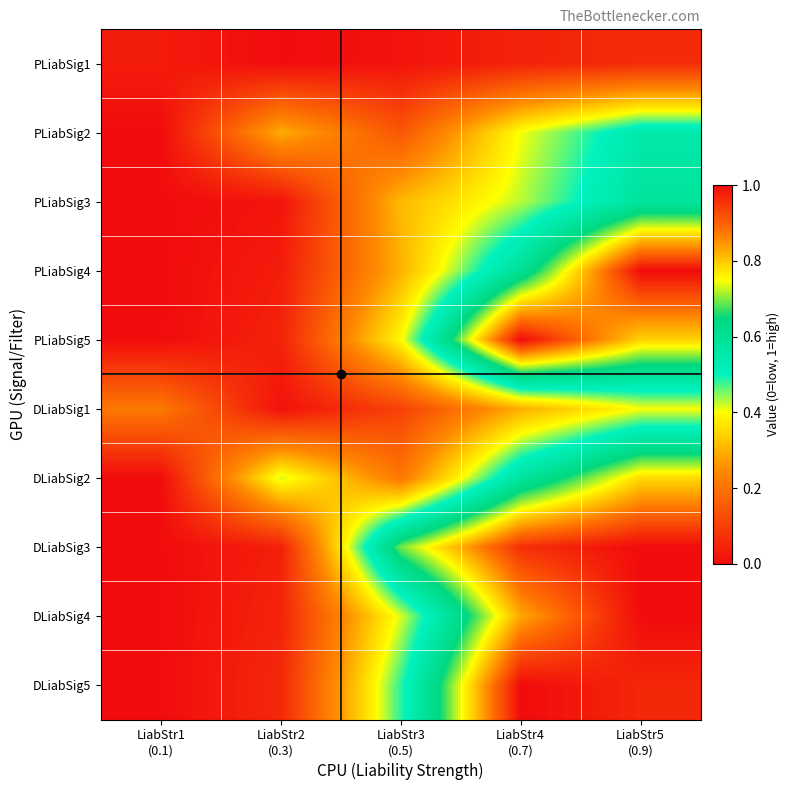

Reading left to right, transcribe all the data shown in this chart.

PLiabSig1: LiabStr1
(0.1)=0.0	LiabStr2
(0.3)=0.0	LiabStr3
(0.5)=0.0	LiabStr4
(0.7)=0.0	LiabStr5
(0.9)=0.1
PLiabSig2: LiabStr1
(0.1)=0.0	LiabStr2
(0.3)=0.3	LiabStr3
(0.5)=0.1	LiabStr4
(0.7)=0.4	LiabStr5
(0.9)=0.5
PLiabSig3: LiabStr1
(0.1)=0.0	LiabStr2
(0.3)=0.0	LiabStr3
(0.5)=0.3	LiabStr4
(0.7)=0.4	LiabStr5
(0.9)=0.6
PLiabSig4: LiabStr1
(0.1)=0.0	LiabStr2
(0.3)=0.0	LiabStr3
(0.5)=0.3	LiabStr4
(0.7)=0.6	LiabStr5
(0.9)=1.0
PLiabSig5: LiabStr1
(0.1)=0.0	LiabStr2
(0.3)=0.0	LiabStr3
(0.5)=0.4	LiabStr4
(0.7)=1.0	LiabStr5
(0.9)=0.8
DLiabSig1: LiabStr1
(0.1)=0.2	LiabStr2
(0.3)=0.0	LiabStr3
(0.5)=0.1	LiabStr4
(0.7)=0.3	LiabStr5
(0.9)=0.4
DLiabSig2: LiabStr1
(0.1)=0.0	LiabStr2
(0.3)=0.4	LiabStr3
(0.5)=0.2	LiabStr4
(0.7)=0.6	LiabStr5
(0.9)=0.8
DLiabSig3: LiabStr1
(0.1)=0.0	LiabStr2
(0.3)=0.0	LiabStr3
(0.5)=0.7	LiabStr4
(0.7)=1.0	LiabStr5
(0.9)=1.0
DLiabSig4: LiabStr1
(0.1)=0.0	LiabStr2
(0.3)=0.0	LiabStr3
(0.5)=0.4	LiabStr4
(0.7)=0.8	LiabStr5
(0.9)=1.0
DLiabSig5: LiabStr1
(0.1)=0.0	LiabStr2
(0.3)=0.1	LiabStr3
(0.5)=0.5	LiabStr4
(0.7)=1.0	LiabStr5
(0.9)=1.0